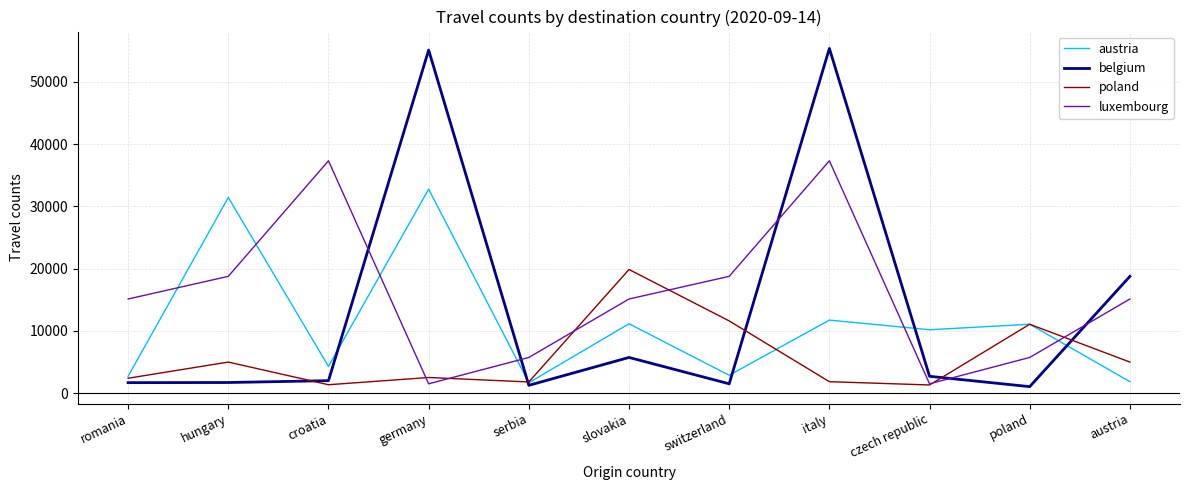

What is the highest value of the luxembourg series?

37332